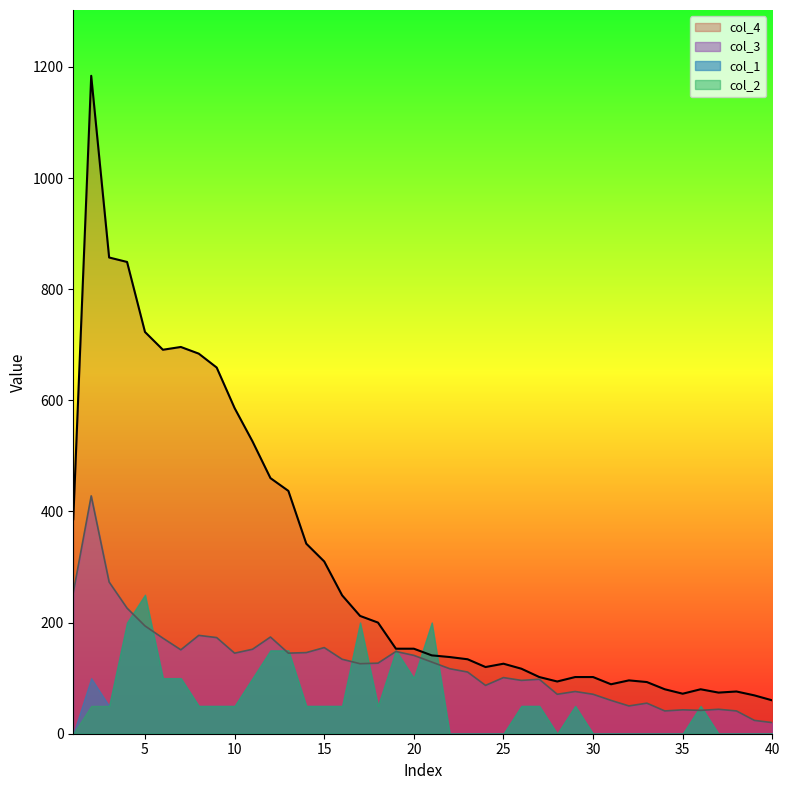

True or false: col_3 and col_4 intersect in this chart.

False